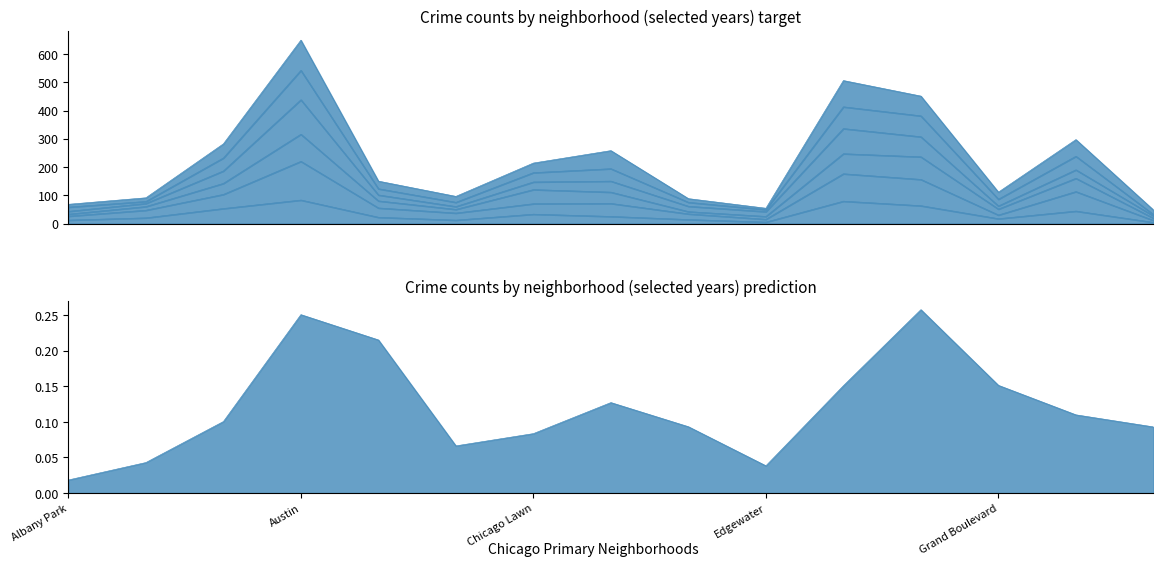

At which category does 2019 reach its first local valley?

Brighton Park